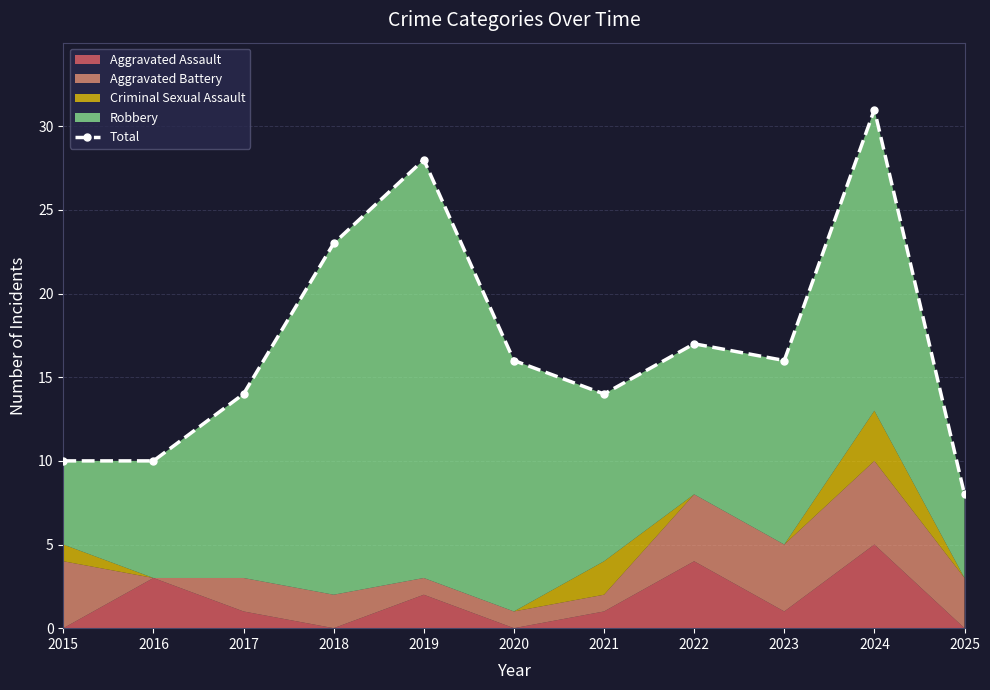

Between 2024 and 2022, which is larger?

2024